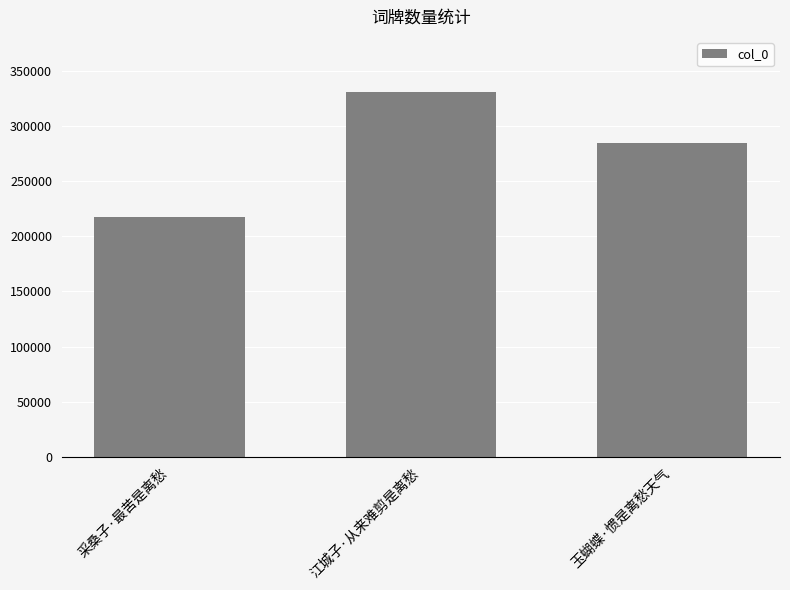

The chart shows a value of 284773 at 玉蝴蝶·惯是离愁天气. True or false?

True